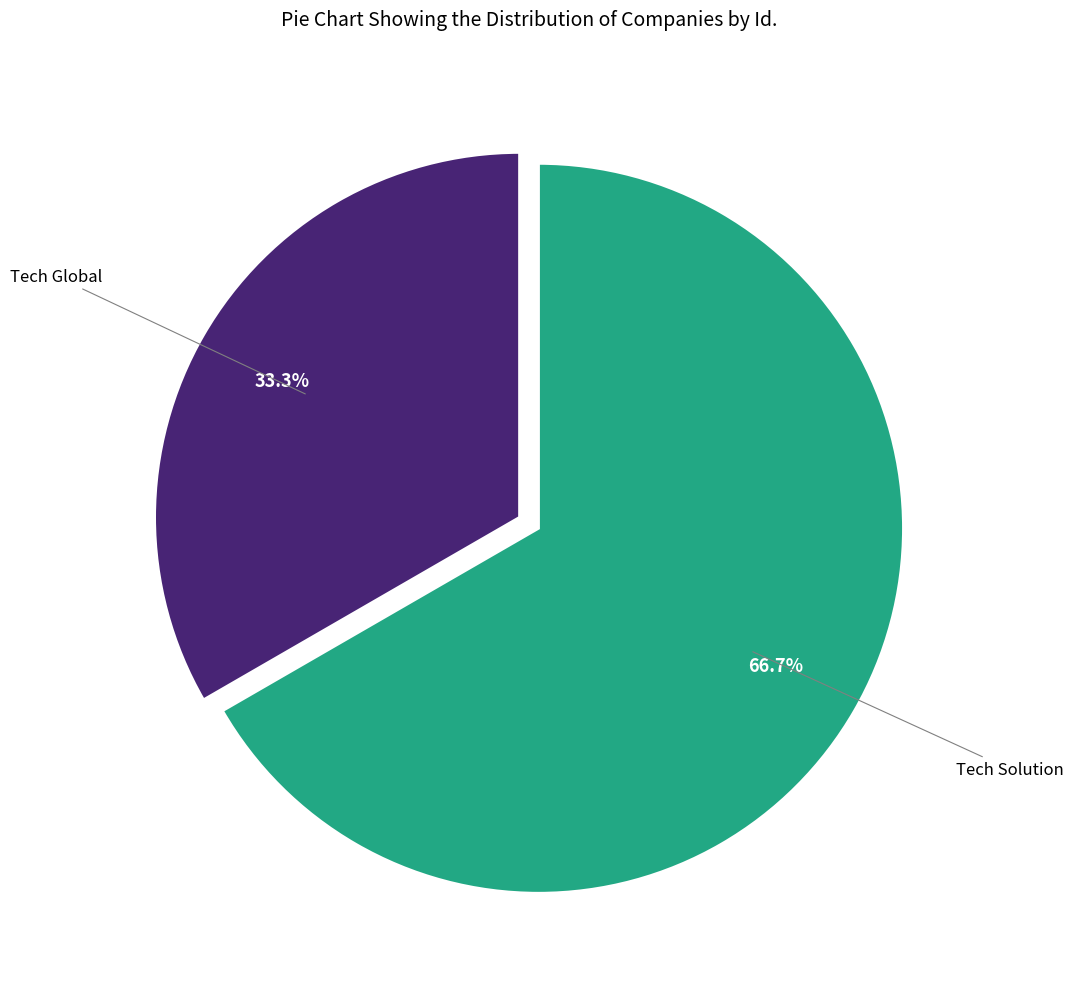

Is there any slice that represents more than half of the pie?

Yes